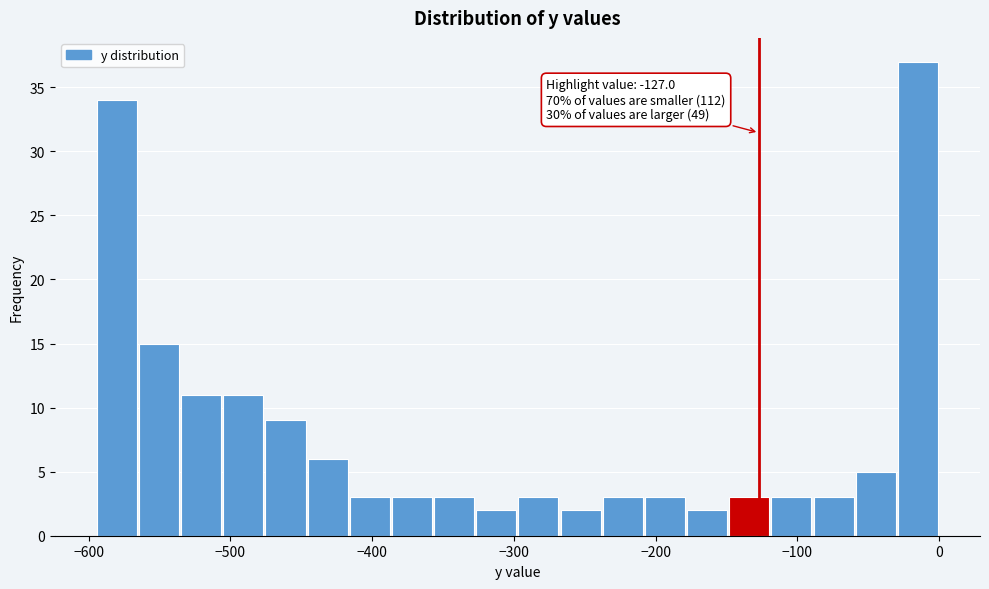

Read against the x-axis, roughly where is the centre of the tallest bar?

-10